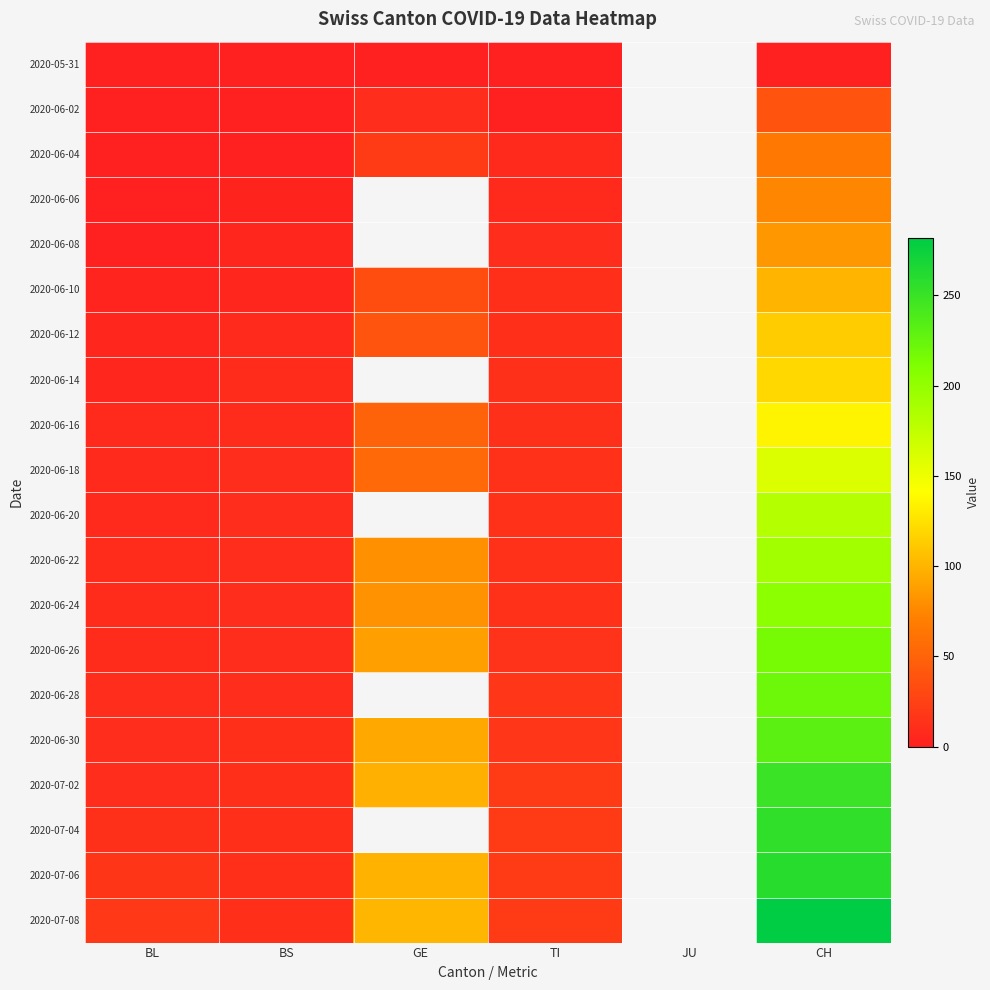

Where does the 2020-06-22 series first go above 80?

CH